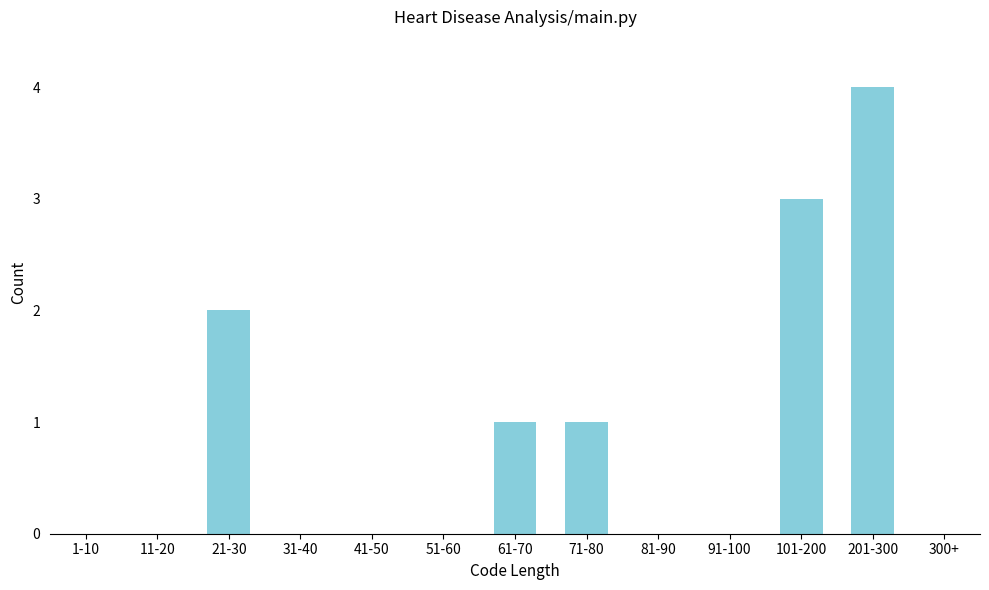

Reading left to right, extract all data points from this chart.

1-10=0	11-20=0	21-30=2	31-40=0	41-50=0	51-60=0	61-70=1	71-80=1	81-90=0	91-100=0	101-200=3	201-300=4	300+=0